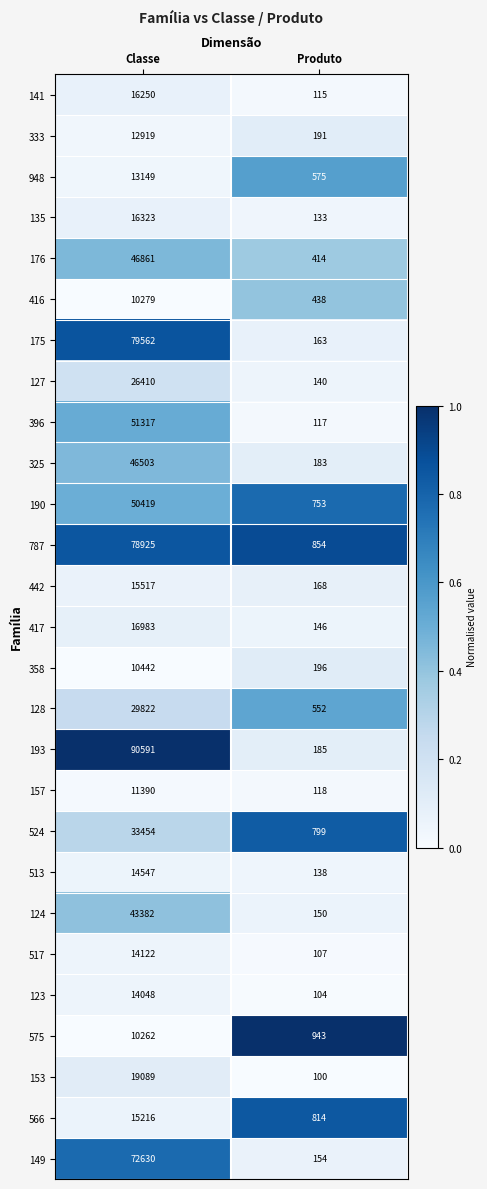

True or false: 325 has a value of 183 at Produto.

True